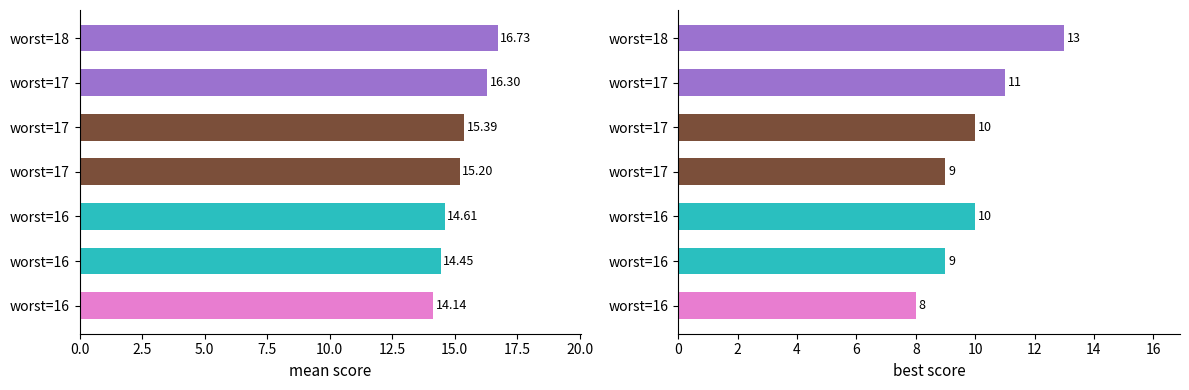

Which series has the widest spread of values?

best